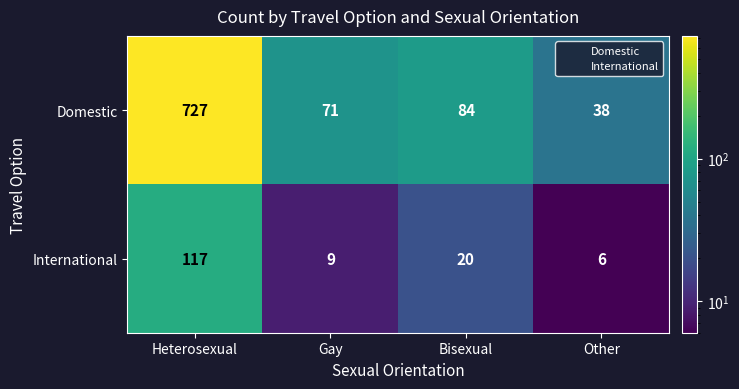

Which series has the widest spread of values?

Domestic